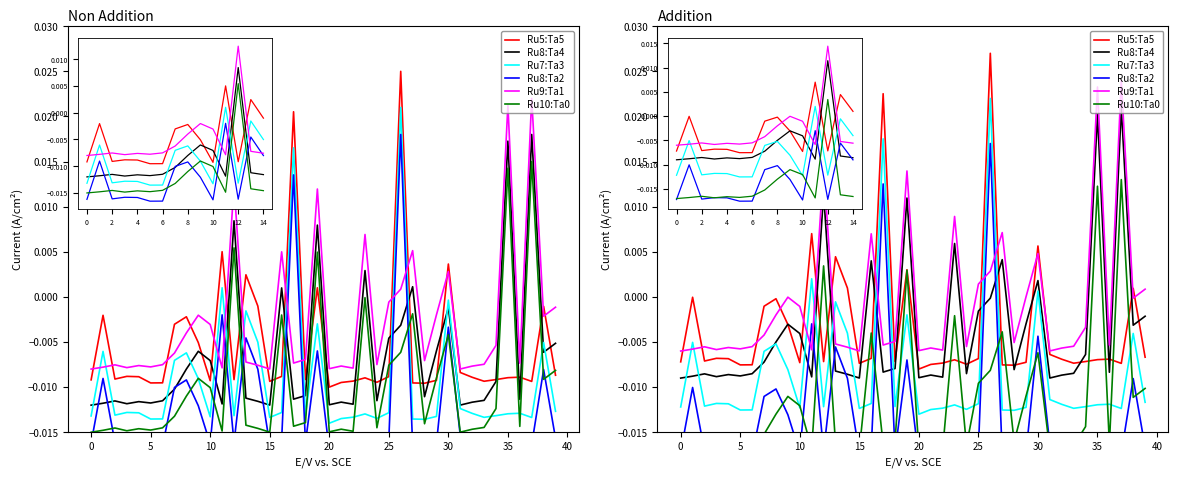

At how many categories does at least one series exceed 0?

17